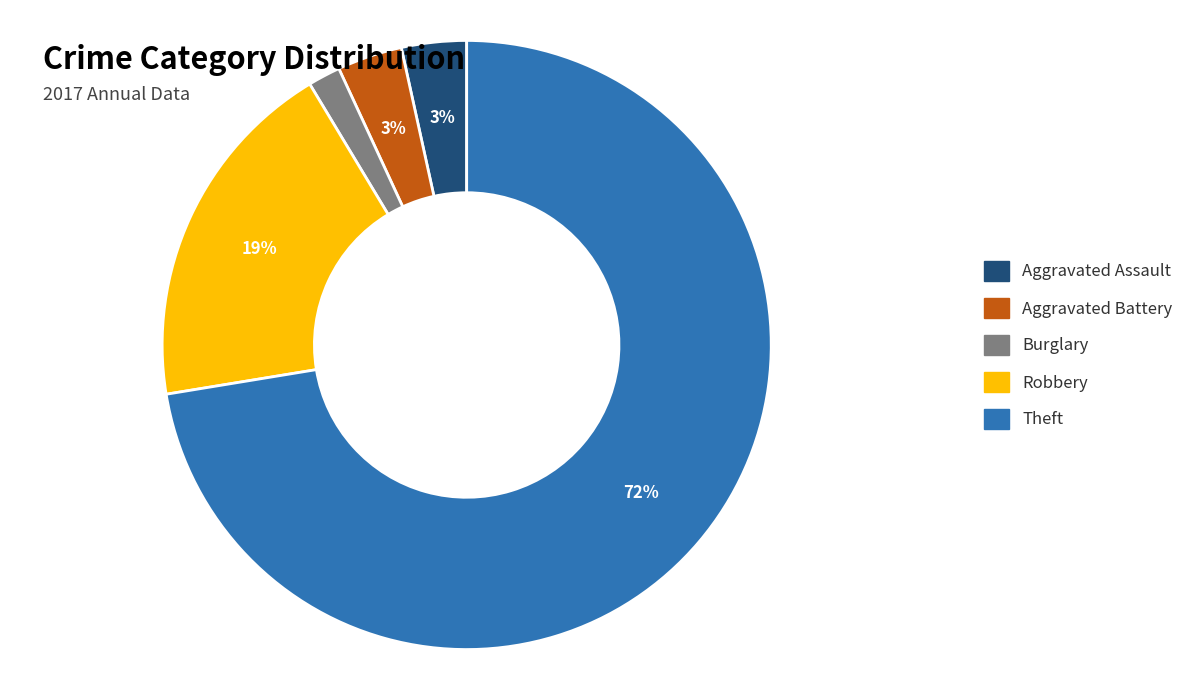

To the nearest percent, what percentage of the pie is Burglary?

2%